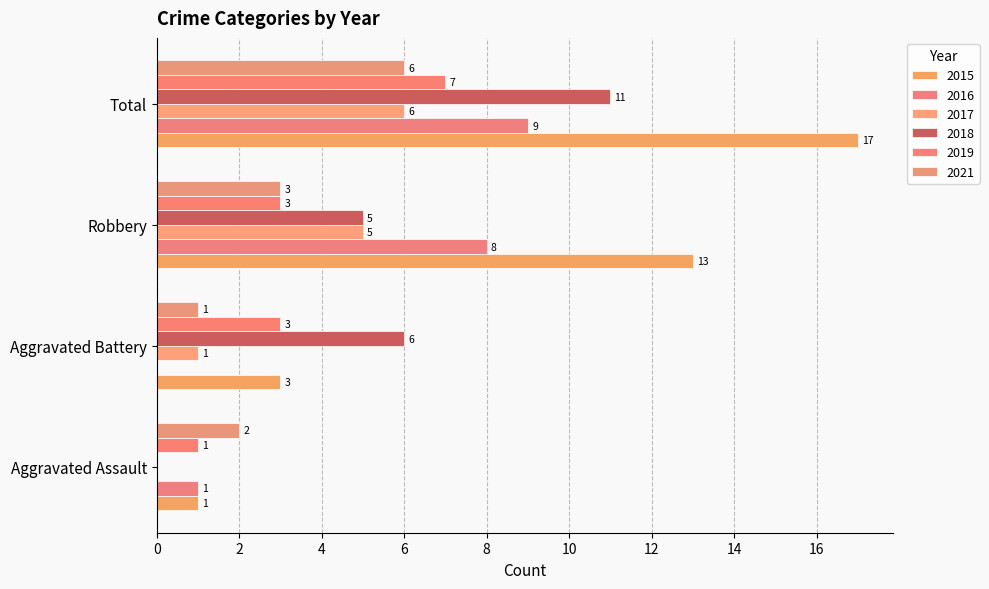

How many data points does each series have?

4